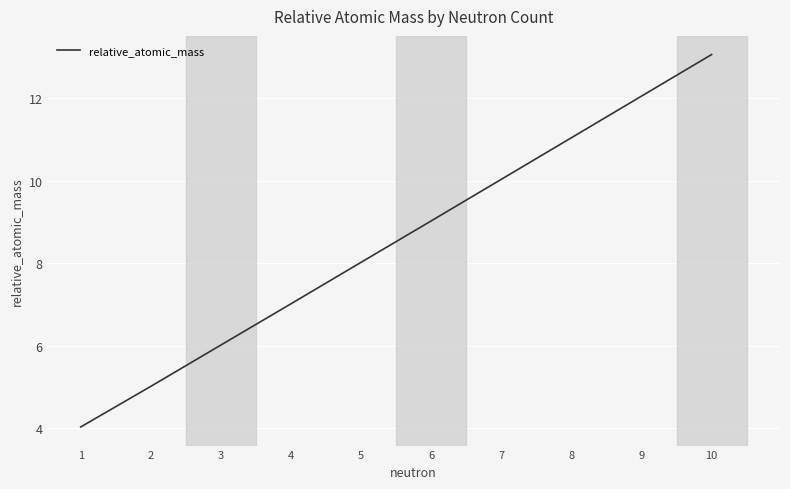

What is the greatest value displayed?

13.1